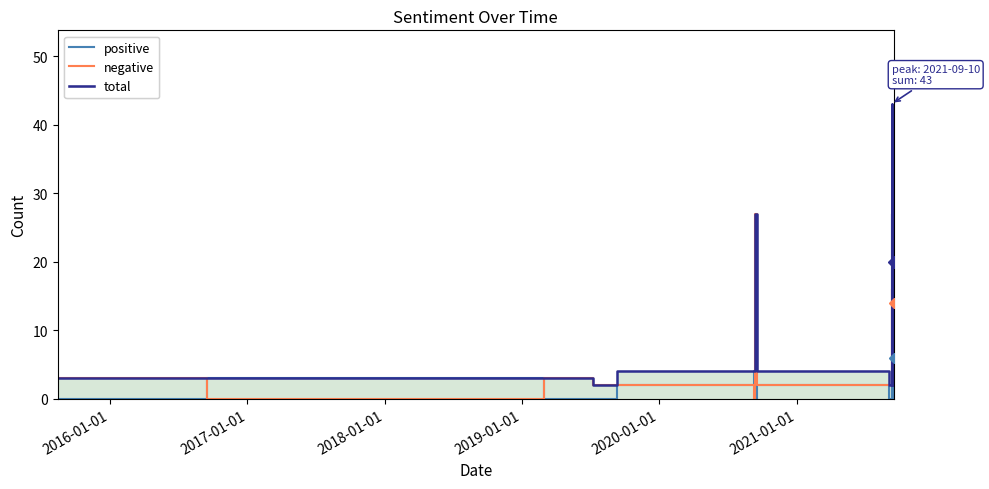

What is the maximum value for positive?

27